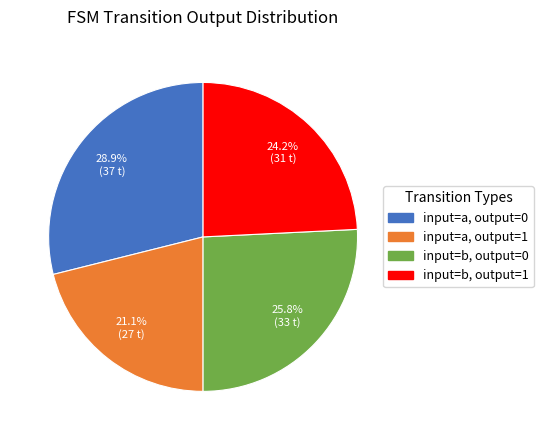

How many segments does this pie chart have?

4